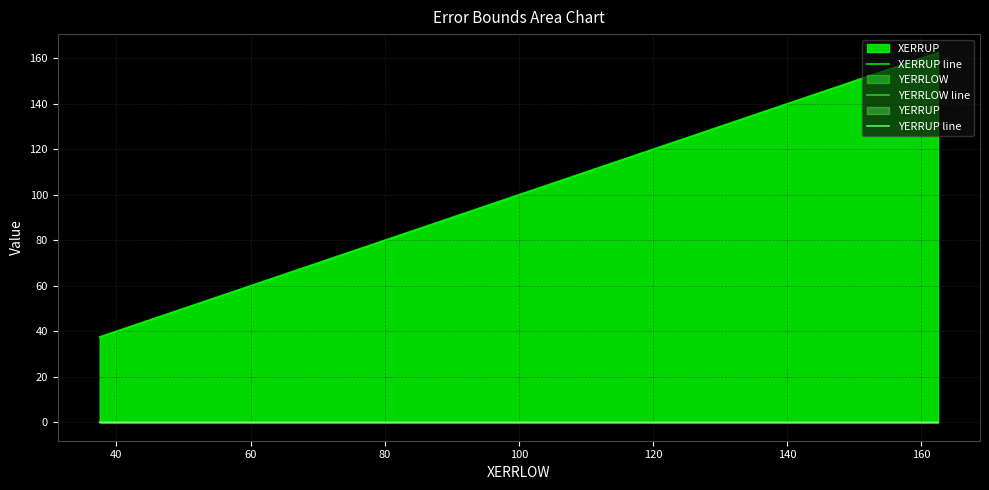

Does the chart have visible grid lines?

Yes